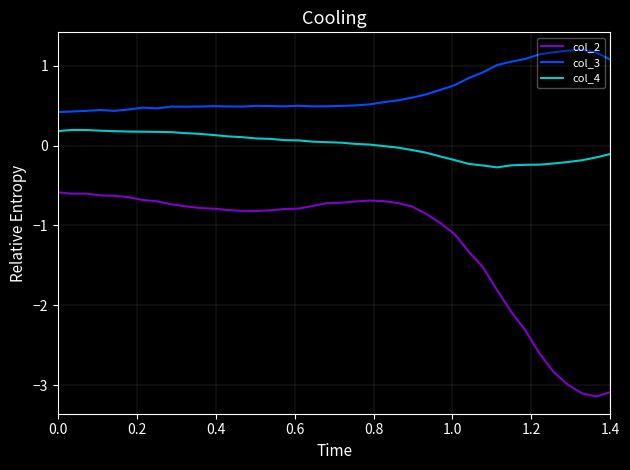

True or false: col_4 and col_3 cross at least once.

False